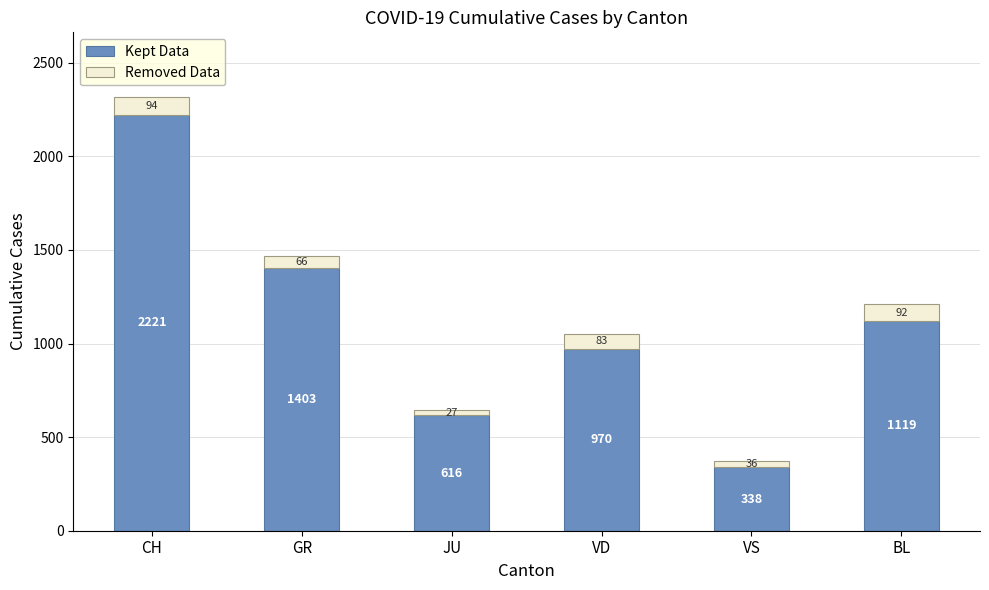

The Kept Data series shows 1836 at GR. True or false?

False